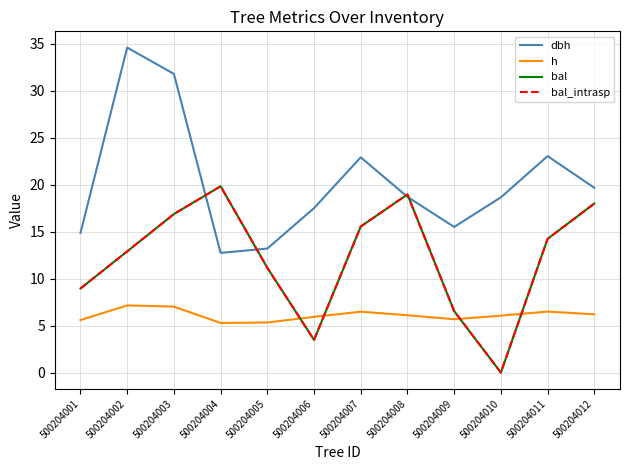

True or false: bal has a value of 10.1 at 500204007.

False